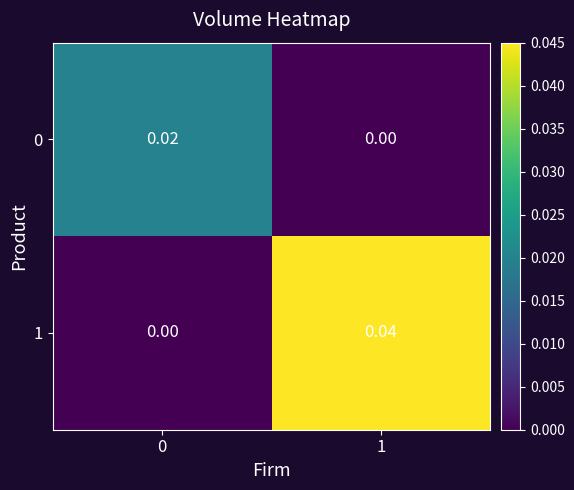

Is the value of 1 at 0 greater than the value of 0 at 0?

No